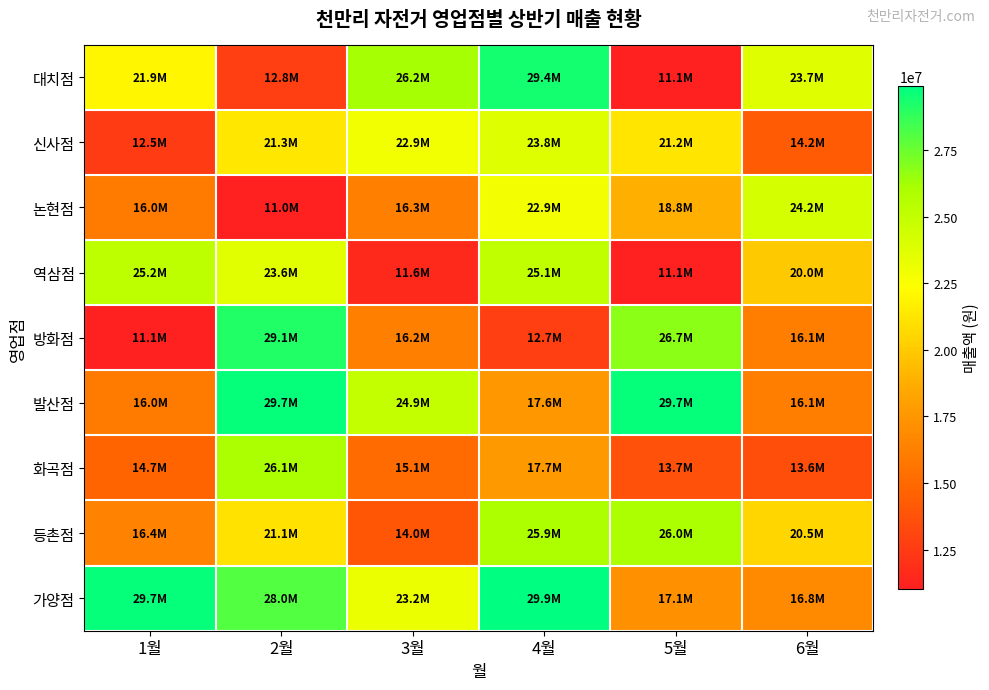

List the series in order of their peak value, highest first.

가양점, 발산점, 대치점, 방화점, 화곡점, 등촌점, 역삼점, 논현점, 신사점